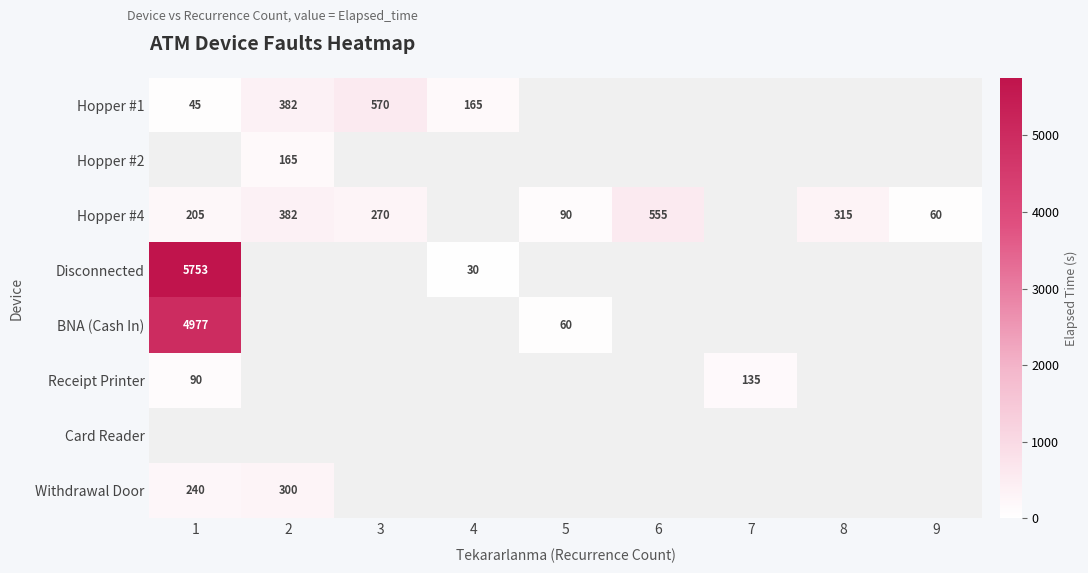

The value of Hopper #4 at 3 is 270. True or false?

True